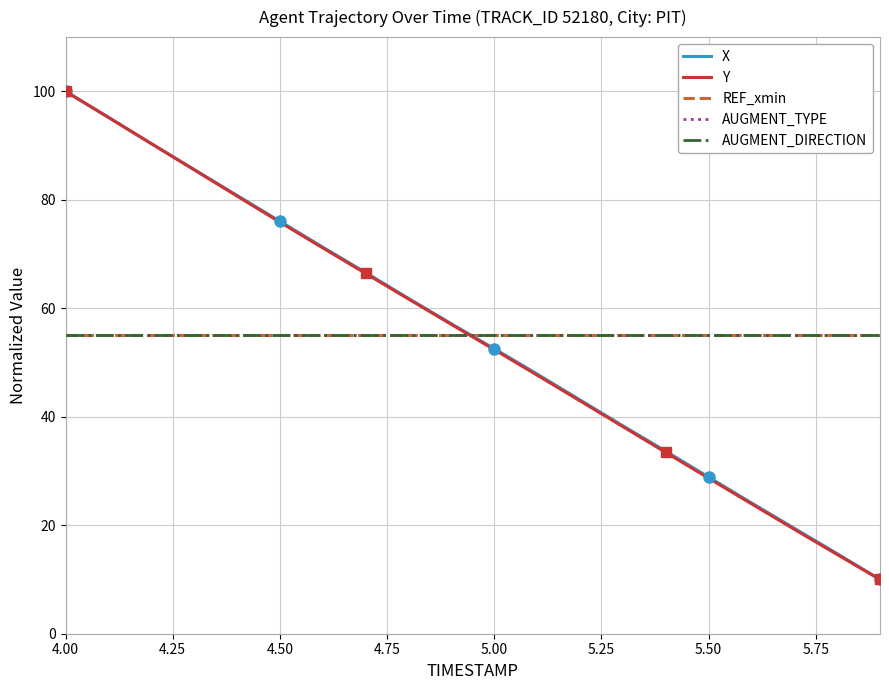

Rank the series by their maximum value, from highest to lowest.

X, Y, REF_xmin, AUGMENT_TYPE, AUGMENT_DIRECTION